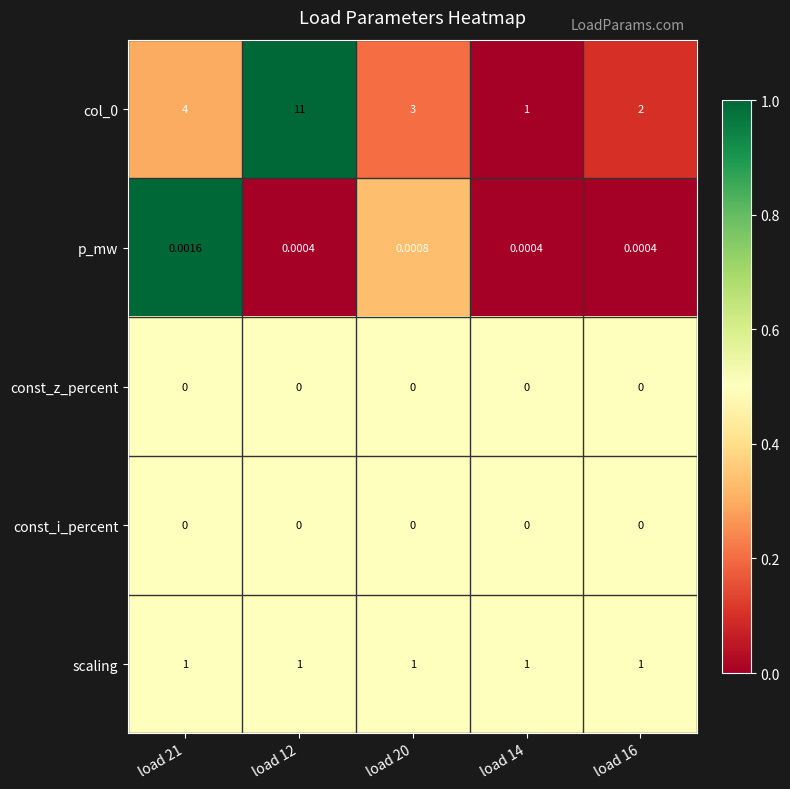

Is the value of p_mw at load 16 greater than the value of const_i_percent at load 14?

Yes